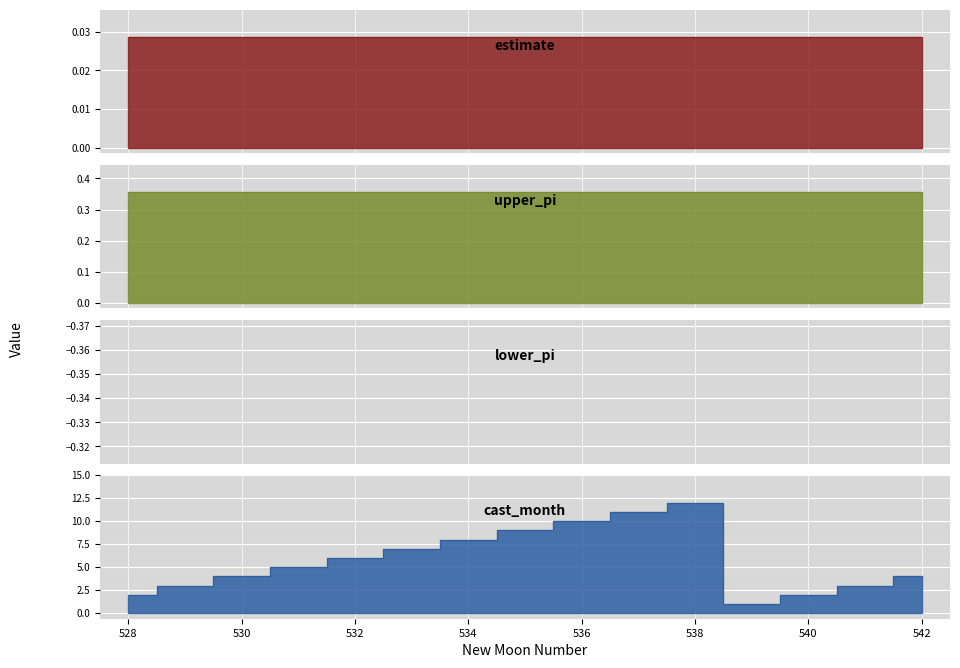

The cast_month series shows 2.9 at 538. True or false?

False